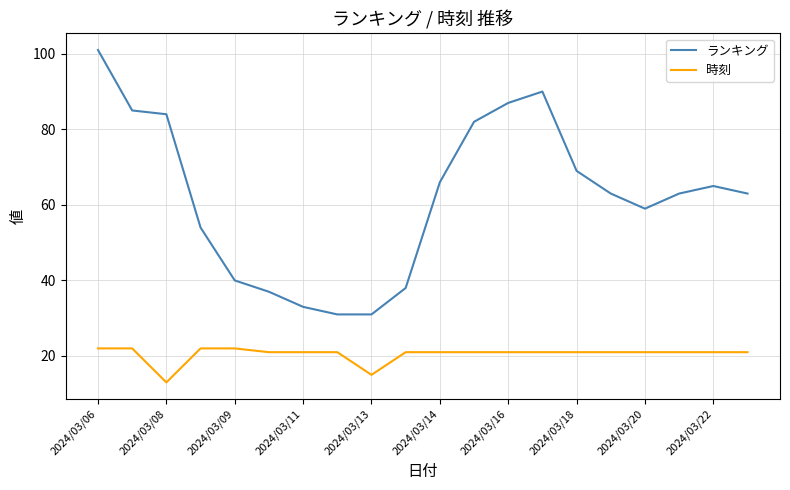

What is the sum of all ランキング values?

1241